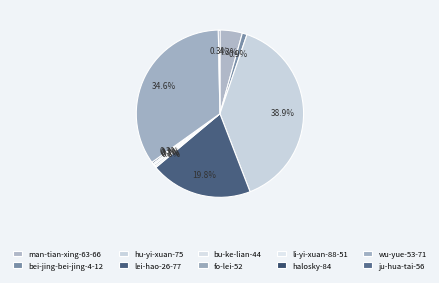

Rank the categories by value from highest to lowest.

hu-yi-xuan-75, wu-yue-53-71, lei-hao-26-77, man-tian-xing-63-66, bei-jing-bei-jing-4-12, bu-ke-lian-44, fo-lei-52, li-yi-xuan-88-51, halosky-84, ju-hua-tai-56